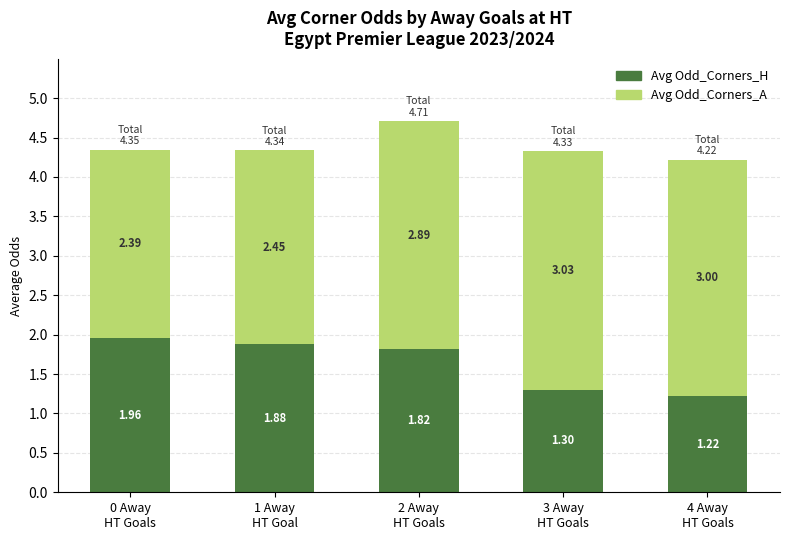

What is the sum of all Avg Odd_Corners_H values?

8.2